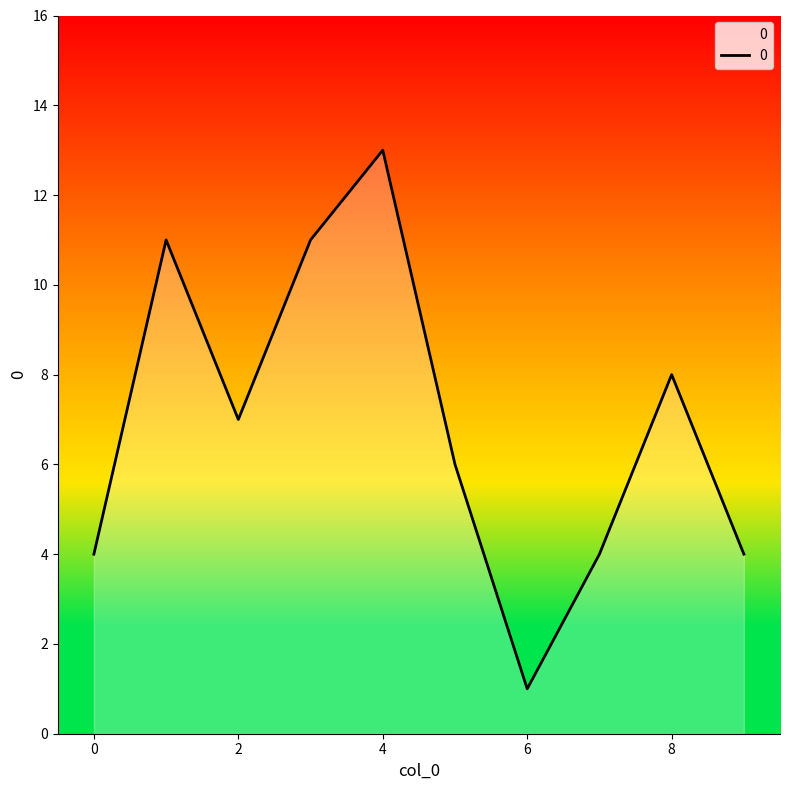

What is the maximum value shown in the chart?

13